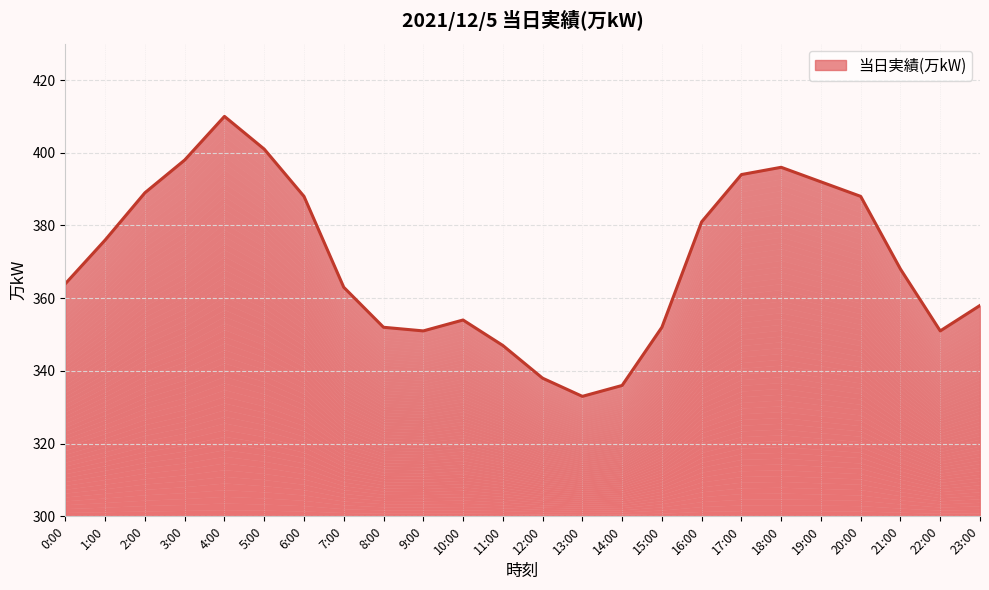

Reading left to right, what are all the values shown in this chart?

364	376	389	398	410	401	388	363	352	351	354	347	338	333	336	352	381	394	396	392	388	368	351	358